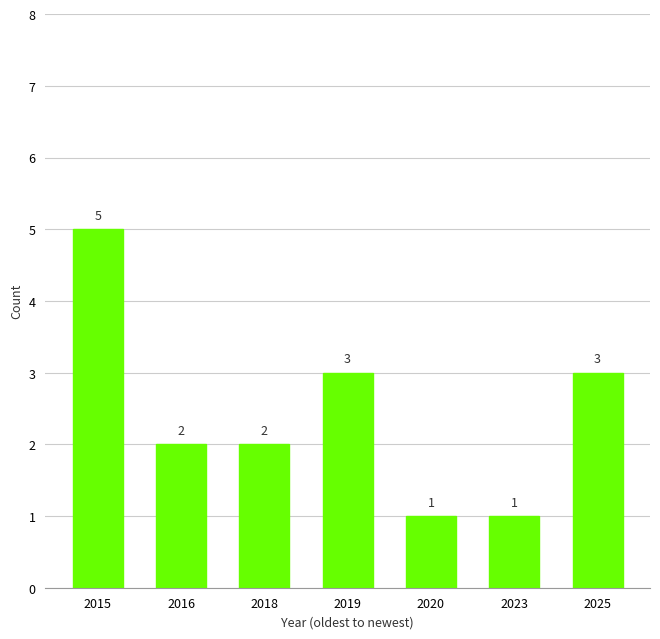

Between 2025 and 2016, which is larger?

2025